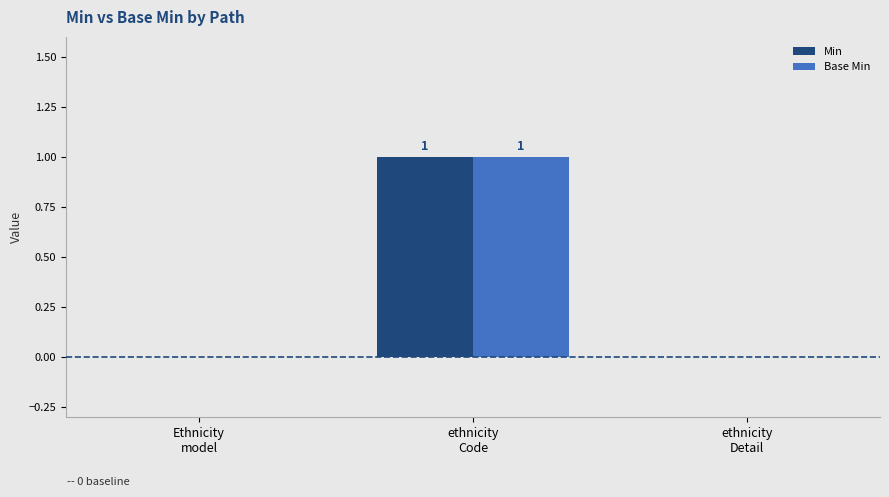

How many series are shown in this chart?

2